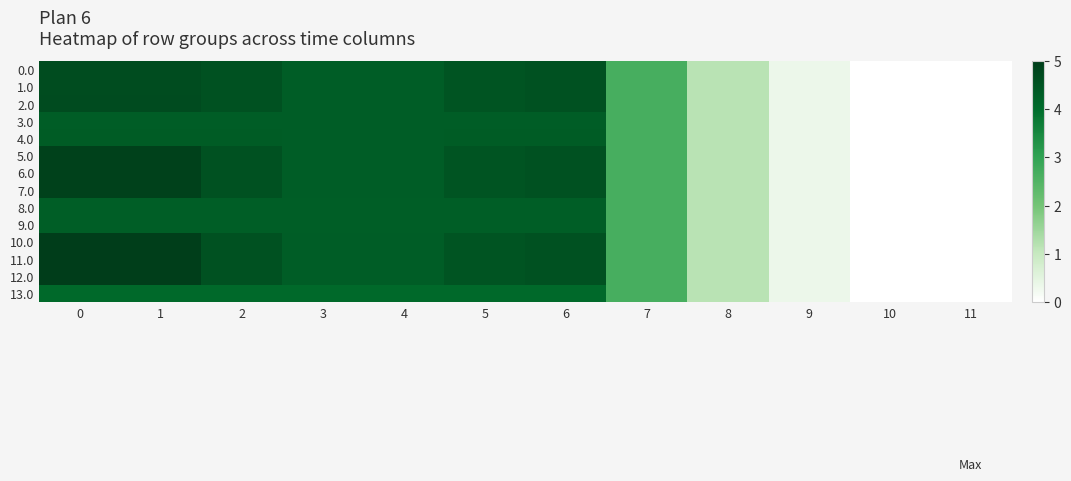

How many distinct data groups are displayed?

14